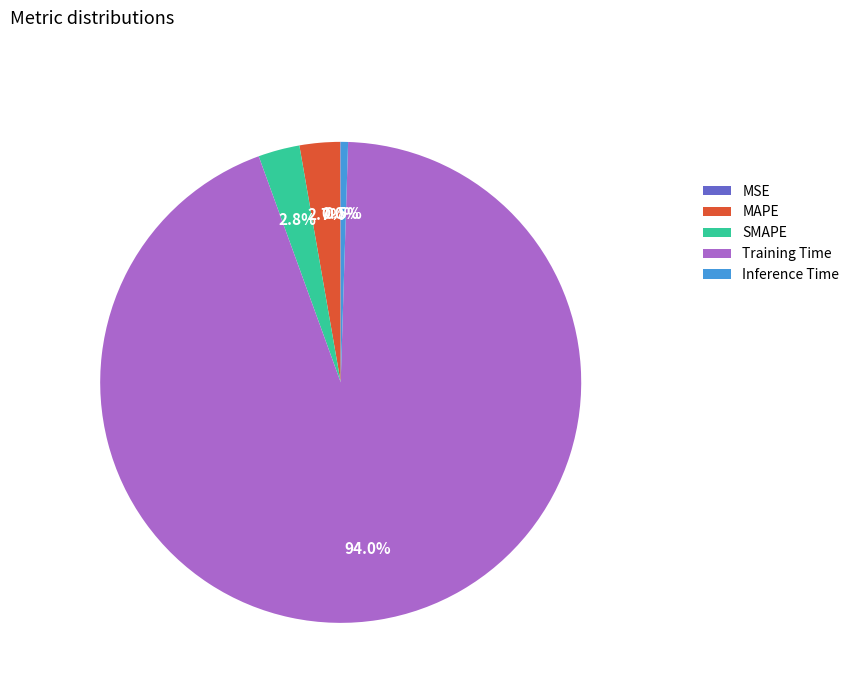

What is the largest slice in the pie chart?

Training Time